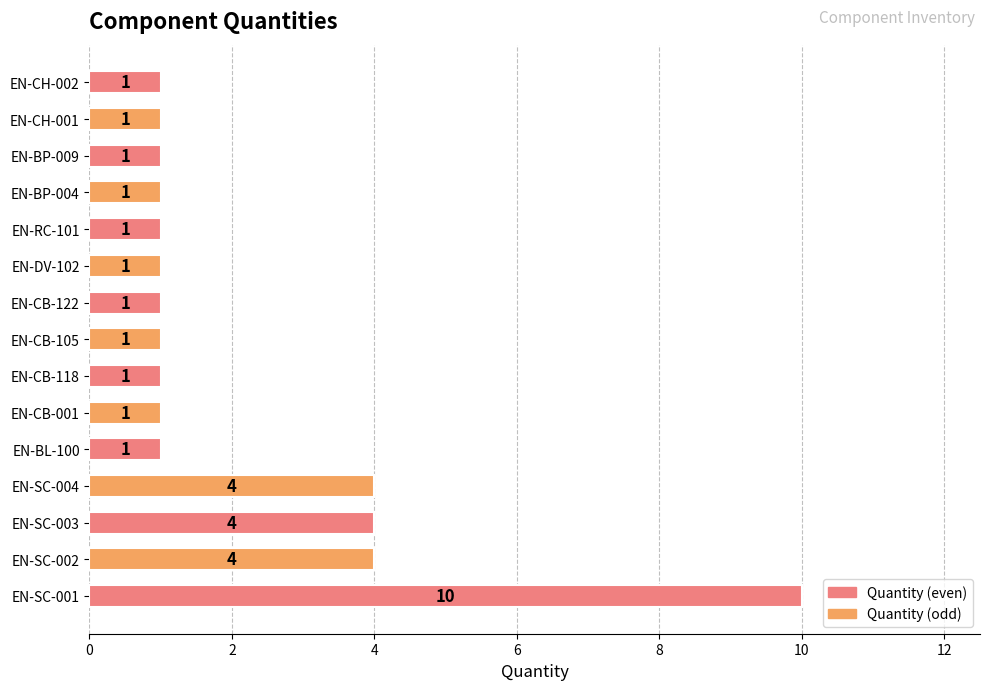

What is the ratio of the value at EN-CB-001 to the value at EN-CB-105?

1.0